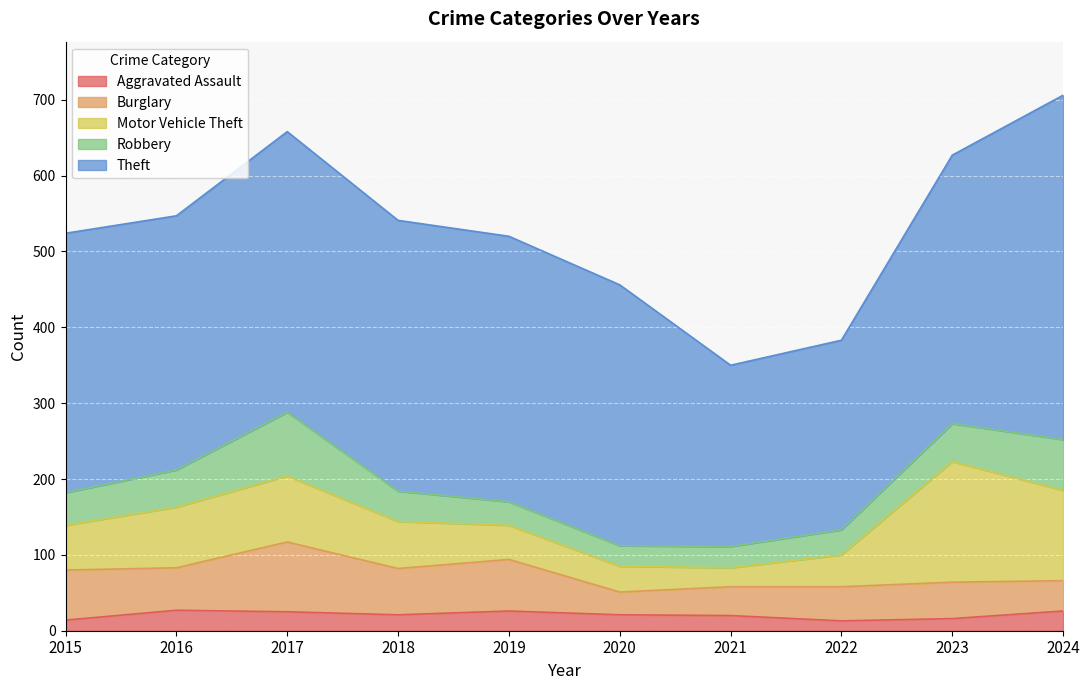

At how many categories does at least one series exceed 305?

8